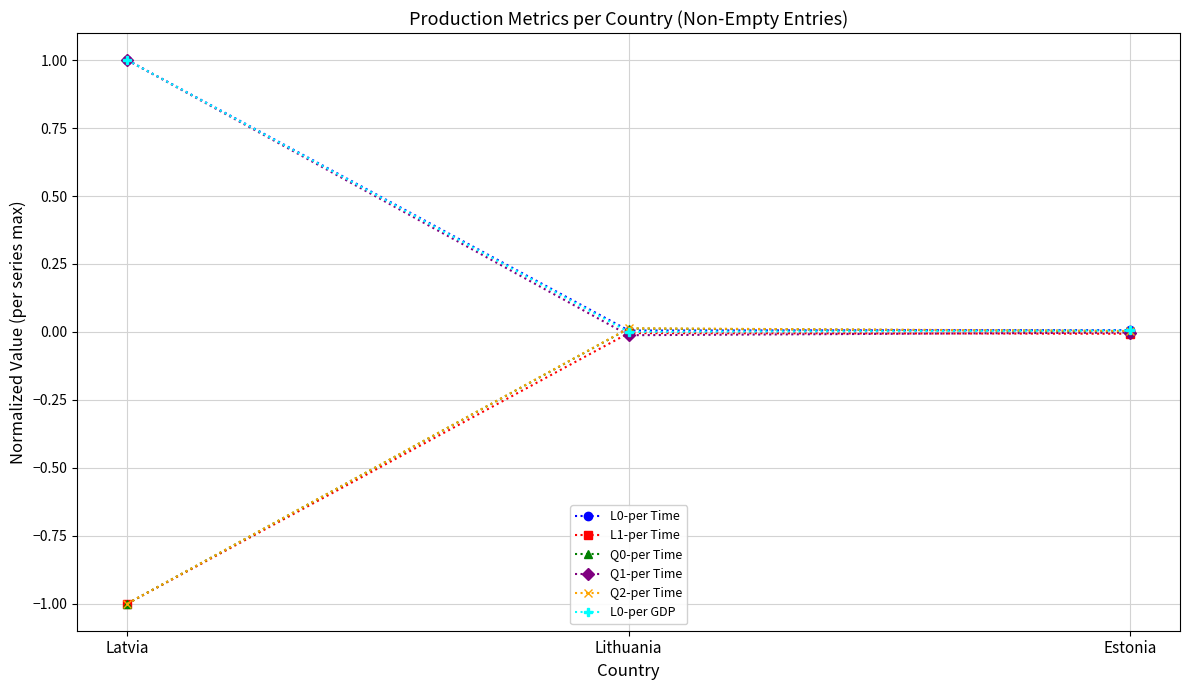

How many data points does each series have?

3